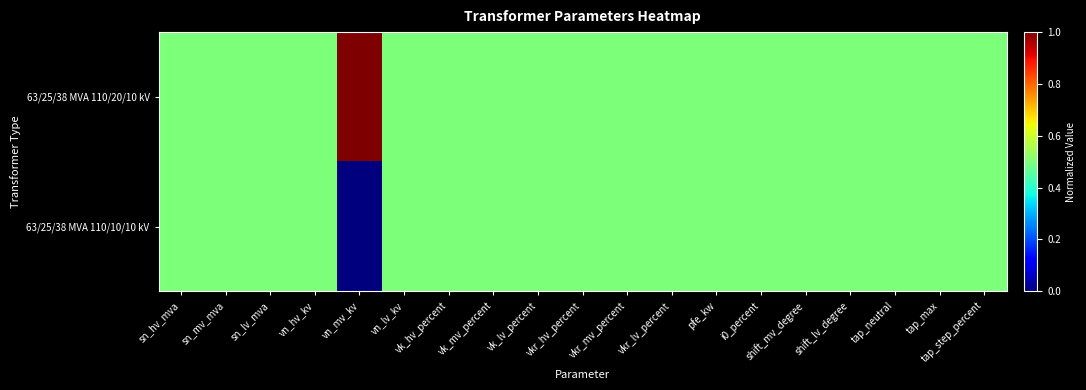

Rank the series by their average value, from highest to lowest.

63/25/38 MVA 110/20/10 kV, 63/25/38 MVA 110/10/10 kV